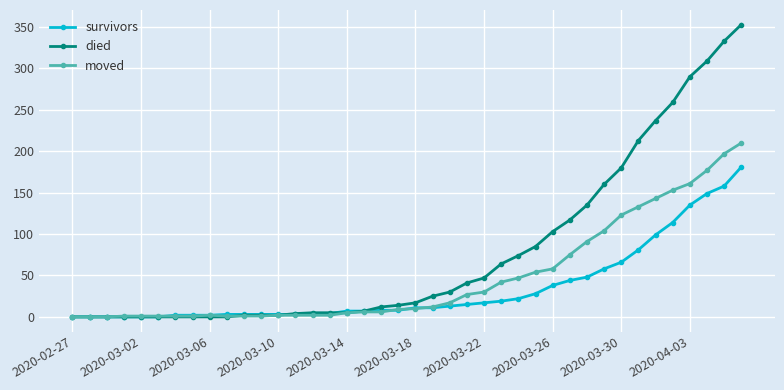

List the series in order of their overall mean, lowest first.

survivors, moved, died